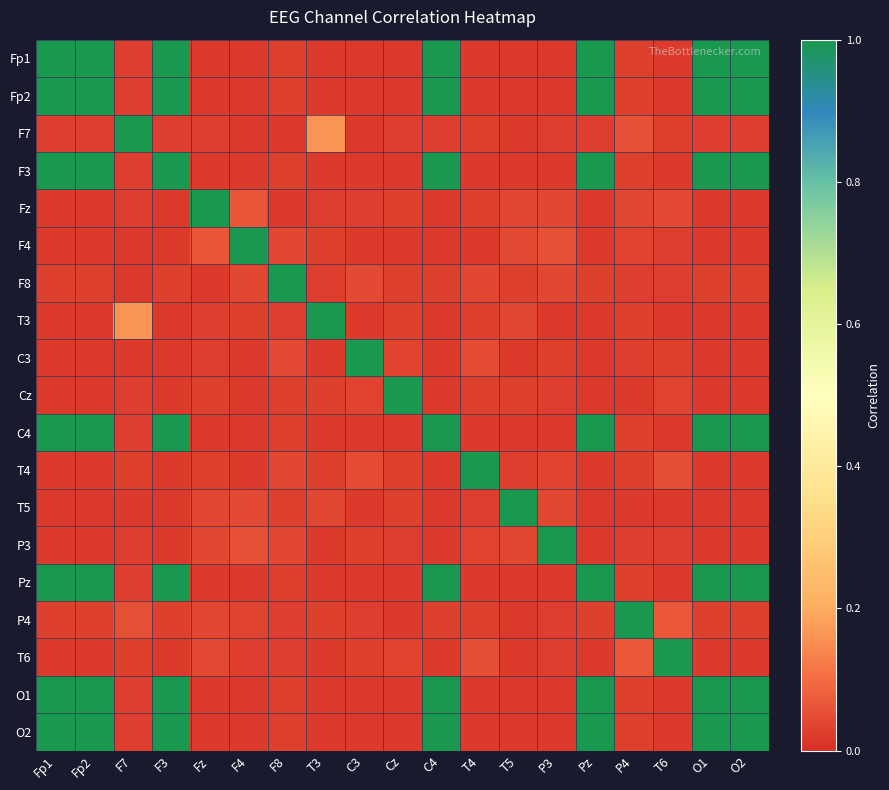

Reading left to right, list all the values displayed in this chart.

Fp1: Fp1=1.0	Fp2=1.0	F7=0.0	F3=1.0	Fz=0.0	F4=0.0	F8=0.0	T3=0.0	C3=0.0	Cz=0.0	C4=1.0	T4=0.0	T5=0.0	P3=0.0	Pz=1.0	P4=0.0	T6=0.0	O1=1.0	O2=1.0
Fp2: Fp1=1.0	Fp2=1.0	F7=0.0	F3=1.0	Fz=0.0	F4=0.0	F8=0.0	T3=0.0	C3=0.0	Cz=0.0	C4=1.0	T4=0.0	T5=0.0	P3=0.0	Pz=1.0	P4=0.0	T6=0.0	O1=1.0	O2=1.0
F7: Fp1=0.0	Fp2=0.0	F7=1.0	F3=0.0	Fz=0.0	F4=0.0	F8=0.0	T3=0.2	C3=0.0	Cz=0.0	C4=0.0	T4=0.0	T5=0.0	P3=0.0	Pz=0.0	P4=0.1	T6=0.0	O1=0.0	O2=0.0
F3: Fp1=1.0	Fp2=1.0	F7=0.0	F3=1.0	Fz=0.0	F4=0.0	F8=0.0	T3=0.0	C3=0.0	Cz=0.0	C4=1.0	T4=0.0	T5=0.0	P3=0.0	Pz=1.0	P4=0.0	T6=0.0	O1=1.0	O2=1.0
Fz: Fp1=0.0	Fp2=0.0	F7=0.0	F3=0.0	Fz=1.0	F4=0.1	F8=0.0	T3=0.0	C3=0.0	Cz=0.0	C4=0.0	T4=0.0	T5=0.0	P3=0.0	Pz=0.0	P4=0.0	T6=0.0	O1=0.0	O2=0.0
F4: Fp1=0.0	Fp2=0.0	F7=0.0	F3=0.0	Fz=0.1	F4=1.0	F8=0.0	T3=0.0	C3=0.0	Cz=0.0	C4=0.0	T4=0.0	T5=0.0	P3=0.1	Pz=0.0	P4=0.0	T6=0.0	O1=0.0	O2=0.0
F8: Fp1=0.0	Fp2=0.0	F7=0.0	F3=0.0	Fz=0.0	F4=0.0	F8=1.0	T3=0.0	C3=0.0	Cz=0.0	C4=0.0	T4=0.0	T5=0.0	P3=0.0	Pz=0.0	P4=0.0	T6=0.0	O1=0.0	O2=0.0
T3: Fp1=0.0	Fp2=0.0	F7=0.2	F3=0.0	Fz=0.0	F4=0.0	F8=0.0	T3=1.0	C3=0.0	Cz=0.0	C4=0.0	T4=0.0	T5=0.0	P3=0.0	Pz=0.0	P4=0.0	T6=0.0	O1=0.0	O2=0.0
C3: Fp1=0.0	Fp2=0.0	F7=0.0	F3=0.0	Fz=0.0	F4=0.0	F8=0.0	T3=0.0	C3=1.0	Cz=0.0	C4=0.0	T4=0.0	T5=0.0	P3=0.0	Pz=0.0	P4=0.0	T6=0.0	O1=0.0	O2=0.0
Cz: Fp1=0.0	Fp2=0.0	F7=0.0	F3=0.0	Fz=0.0	F4=0.0	F8=0.0	T3=0.0	C3=0.0	Cz=1.0	C4=0.0	T4=0.0	T5=0.0	P3=0.0	Pz=0.0	P4=0.0	T6=0.0	O1=0.0	O2=0.0
C4: Fp1=1.0	Fp2=1.0	F7=0.0	F3=1.0	Fz=0.0	F4=0.0	F8=0.0	T3=0.0	C3=0.0	Cz=0.0	C4=1.0	T4=0.0	T5=0.0	P3=0.0	Pz=1.0	P4=0.0	T6=0.0	O1=1.0	O2=1.0
T4: Fp1=0.0	Fp2=0.0	F7=0.0	F3=0.0	Fz=0.0	F4=0.0	F8=0.0	T3=0.0	C3=0.0	Cz=0.0	C4=0.0	T4=1.0	T5=0.0	P3=0.0	Pz=0.0	P4=0.0	T6=0.1	O1=0.0	O2=0.0
T5: Fp1=0.0	Fp2=0.0	F7=0.0	F3=0.0	Fz=0.0	F4=0.0	F8=0.0	T3=0.0	C3=0.0	Cz=0.0	C4=0.0	T4=0.0	T5=1.0	P3=0.0	Pz=0.0	P4=0.0	T6=0.0	O1=0.0	O2=0.0
P3: Fp1=0.0	Fp2=0.0	F7=0.0	F3=0.0	Fz=0.0	F4=0.1	F8=0.0	T3=0.0	C3=0.0	Cz=0.0	C4=0.0	T4=0.0	T5=0.0	P3=1.0	Pz=0.0	P4=0.0	T6=0.0	O1=0.0	O2=0.0
Pz: Fp1=1.0	Fp2=1.0	F7=0.0	F3=1.0	Fz=0.0	F4=0.0	F8=0.0	T3=0.0	C3=0.0	Cz=0.0	C4=1.0	T4=0.0	T5=0.0	P3=0.0	Pz=1.0	P4=0.0	T6=0.0	O1=1.0	O2=1.0
P4: Fp1=0.0	Fp2=0.0	F7=0.1	F3=0.0	Fz=0.0	F4=0.0	F8=0.0	T3=0.0	C3=0.0	Cz=0.0	C4=0.0	T4=0.0	T5=0.0	P3=0.0	Pz=0.0	P4=1.0	T6=0.1	O1=0.0	O2=0.0
T6: Fp1=0.0	Fp2=0.0	F7=0.0	F3=0.0	Fz=0.0	F4=0.0	F8=0.0	T3=0.0	C3=0.0	Cz=0.0	C4=0.0	T4=0.1	T5=0.0	P3=0.0	Pz=0.0	P4=0.1	T6=1.0	O1=0.0	O2=0.0
O1: Fp1=1.0	Fp2=1.0	F7=0.0	F3=1.0	Fz=0.0	F4=0.0	F8=0.0	T3=0.0	C3=0.0	Cz=0.0	C4=1.0	T4=0.0	T5=0.0	P3=0.0	Pz=1.0	P4=0.0	T6=0.0	O1=1.0	O2=1.0
O2: Fp1=1.0	Fp2=1.0	F7=0.0	F3=1.0	Fz=0.0	F4=0.0	F8=0.0	T3=0.0	C3=0.0	Cz=0.0	C4=1.0	T4=0.0	T5=0.0	P3=0.0	Pz=1.0	P4=0.0	T6=0.0	O1=1.0	O2=1.0